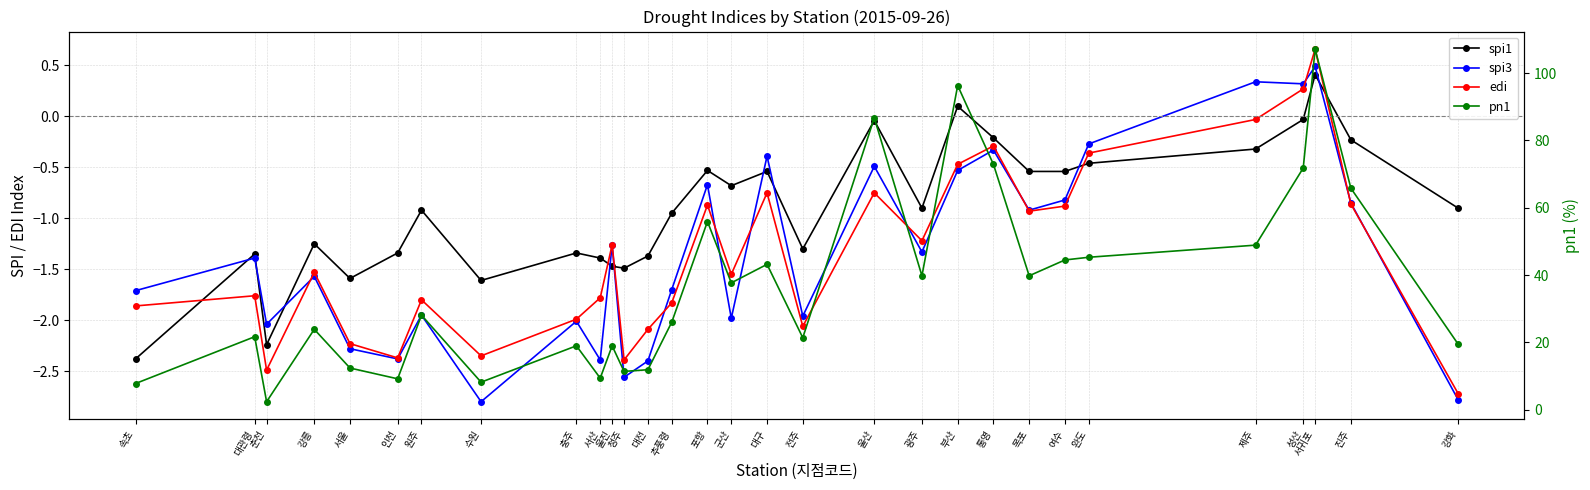

True or false: spi1 has a value of -0.2 at 목포.

False